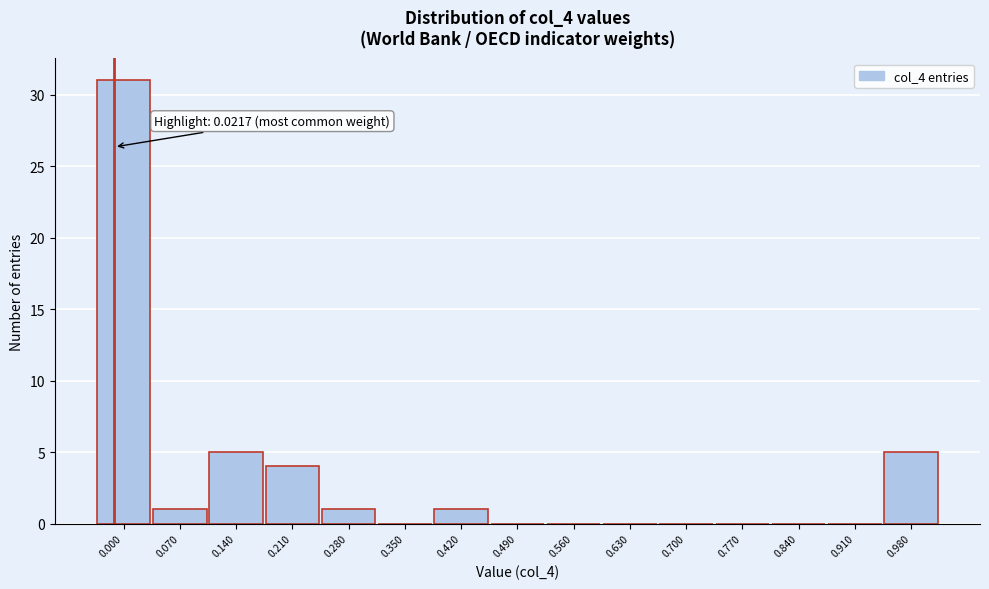

Reading left to right, extract all data points from this chart.

0.000=31	0.070=1	0.140=5	0.210=4	0.280=1	0.350=0	0.420=1	0.490=0	0.560=0	0.630=0	0.700=0	0.770=0	0.840=0	0.910=0	0.980=5